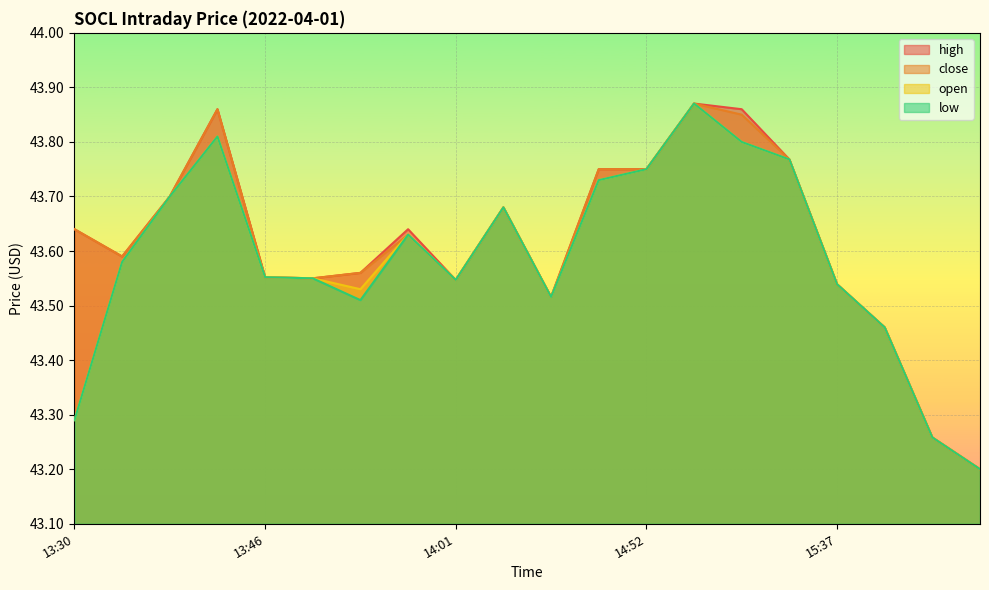

What is the label of the 12th point from the right?

14:01